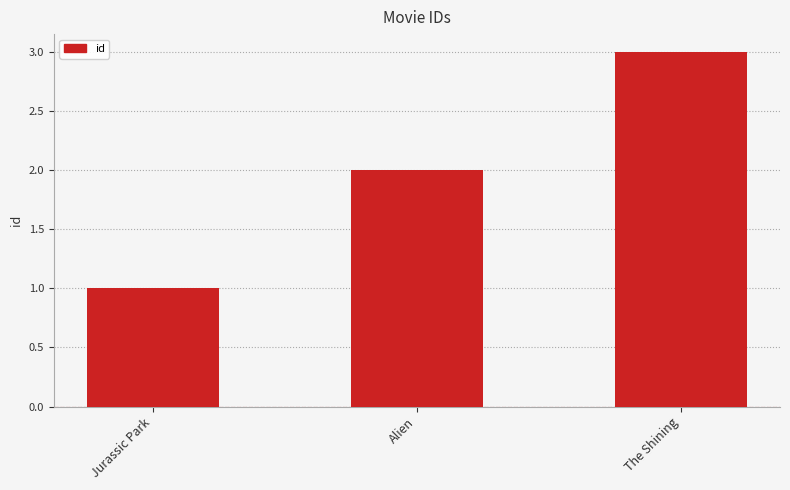

How many bars are there in total?

3